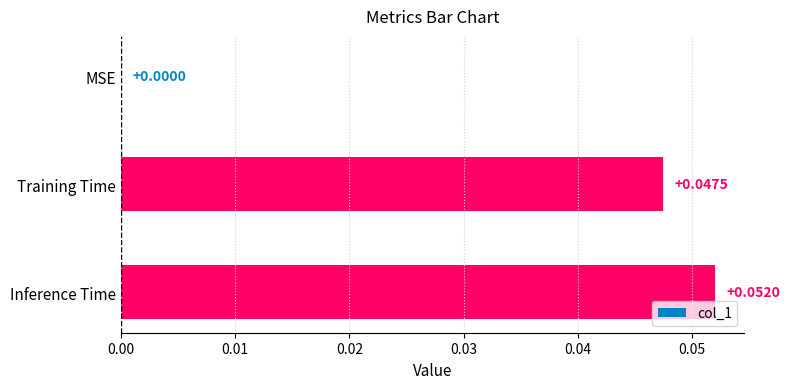

Between Inference Time and MSE, which is larger?

Inference Time